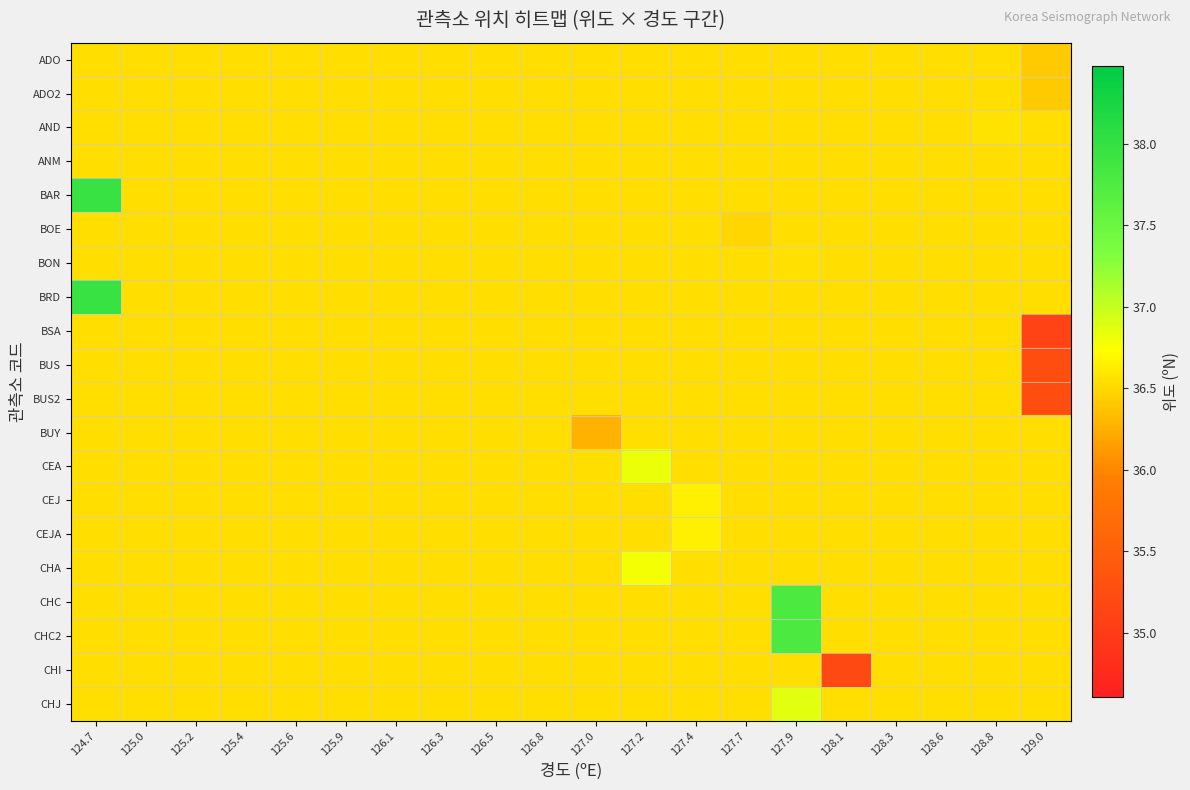

Which category has the highest value across all series?

124.7